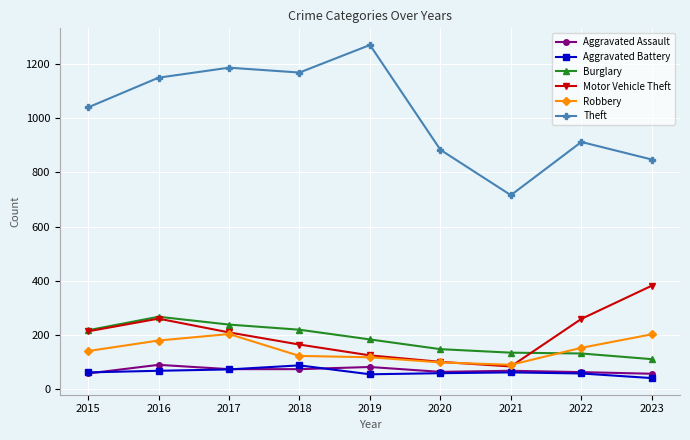

Which series has the widest spread of values?

Theft